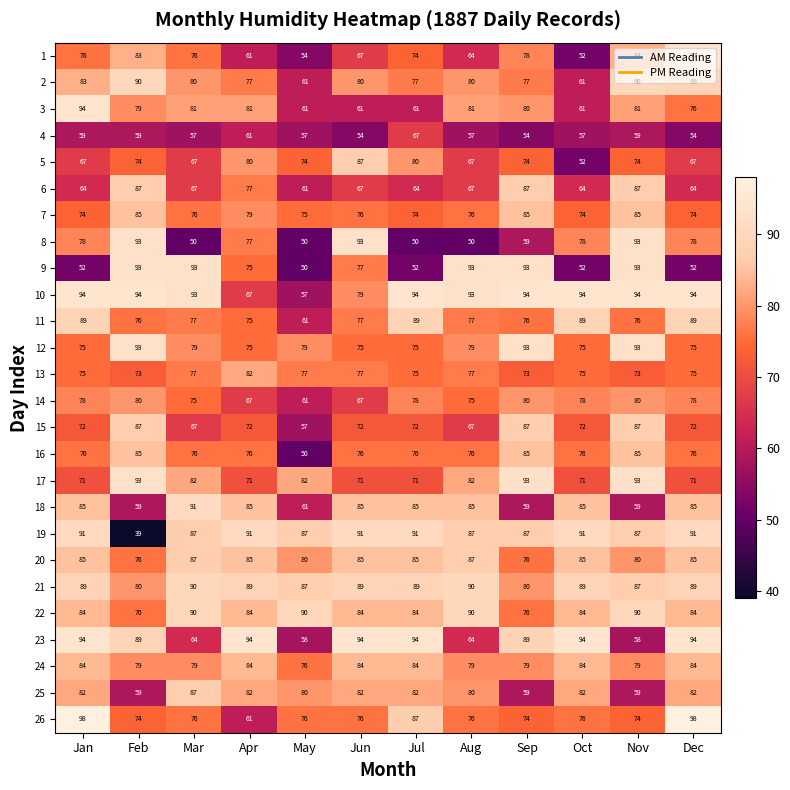

Is it true that 8 equals 74 at Aug?

False